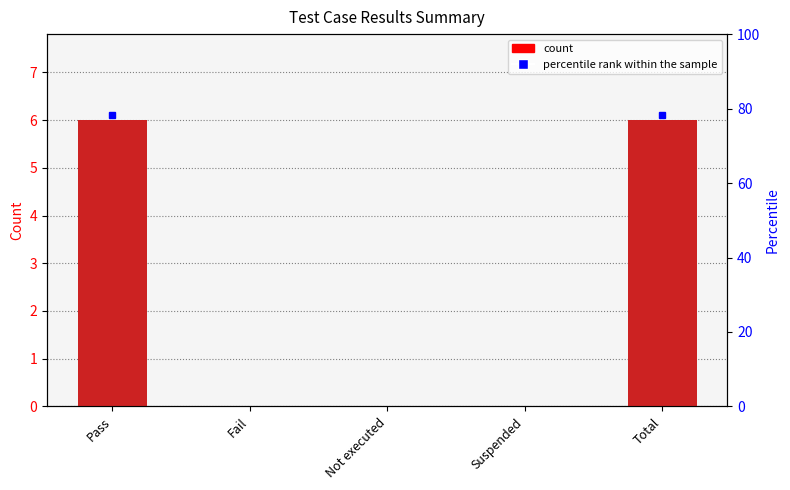

What is the label of the 2nd bar from the right?

Suspended